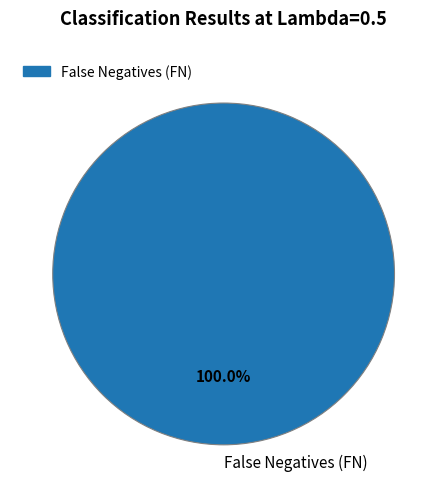

Rank the categories by value from highest to lowest.

False Negatives (FN)